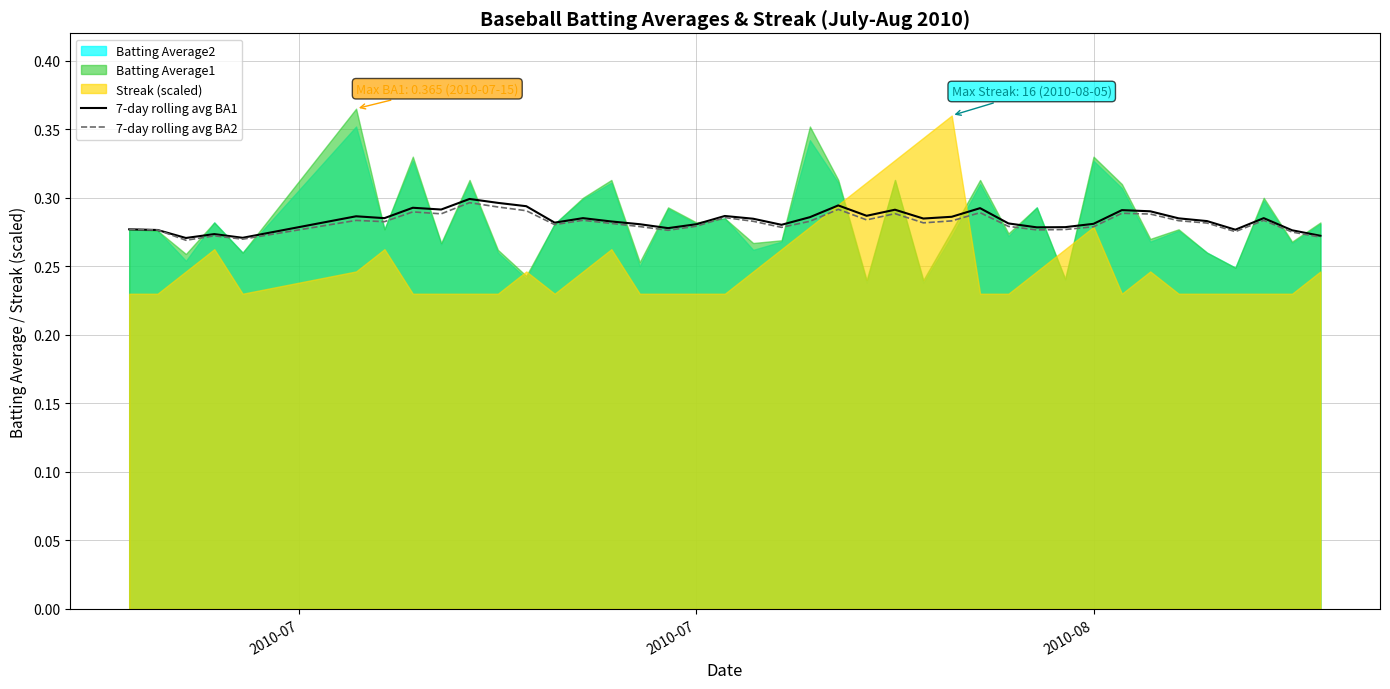

True or false: 7-day rolling avg BA2 and 7-day rolling avg BA1 cross at least once.

False